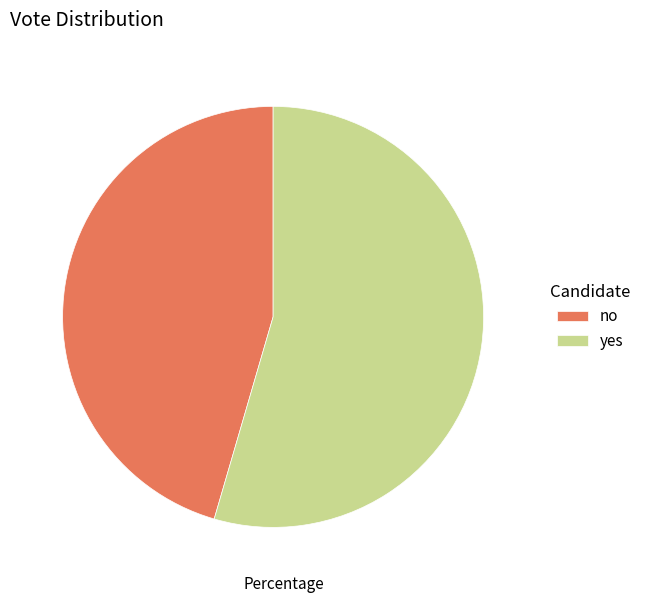

Is the sum of no and yes greater than half?

Yes